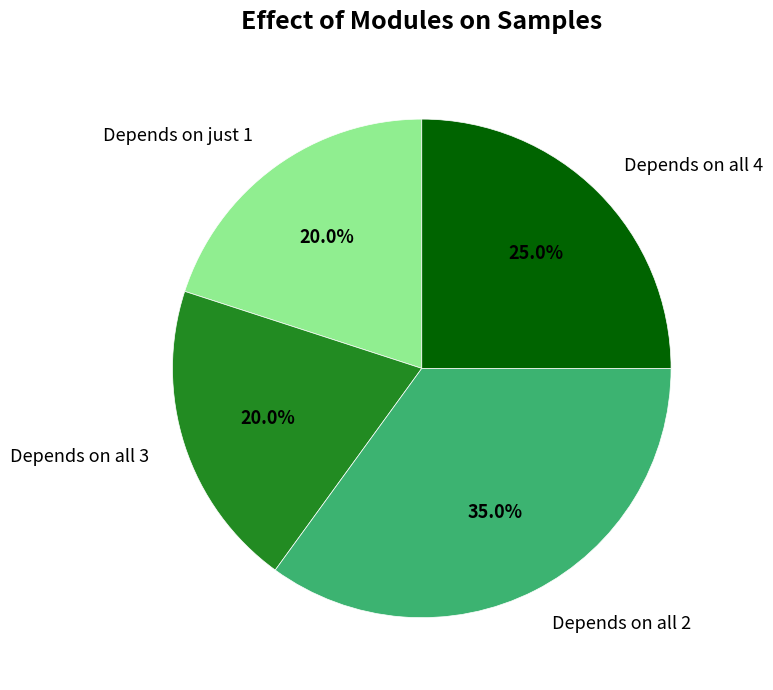

Is there any slice that represents more than half of the pie?

No